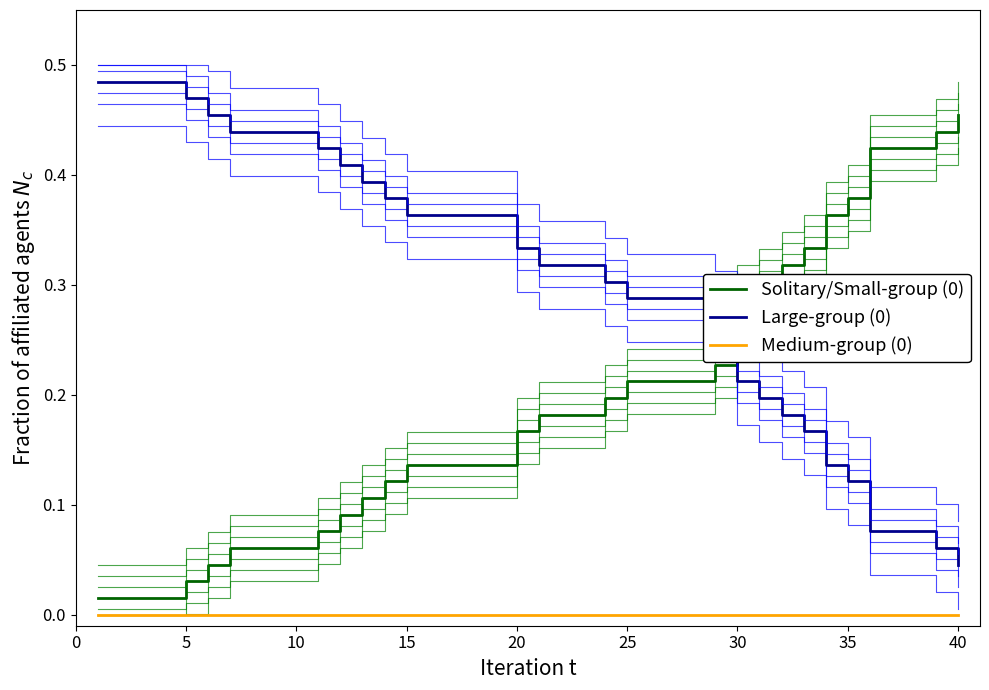

True or false: Large-group (0) and Medium-group (0) cross at least once.

False